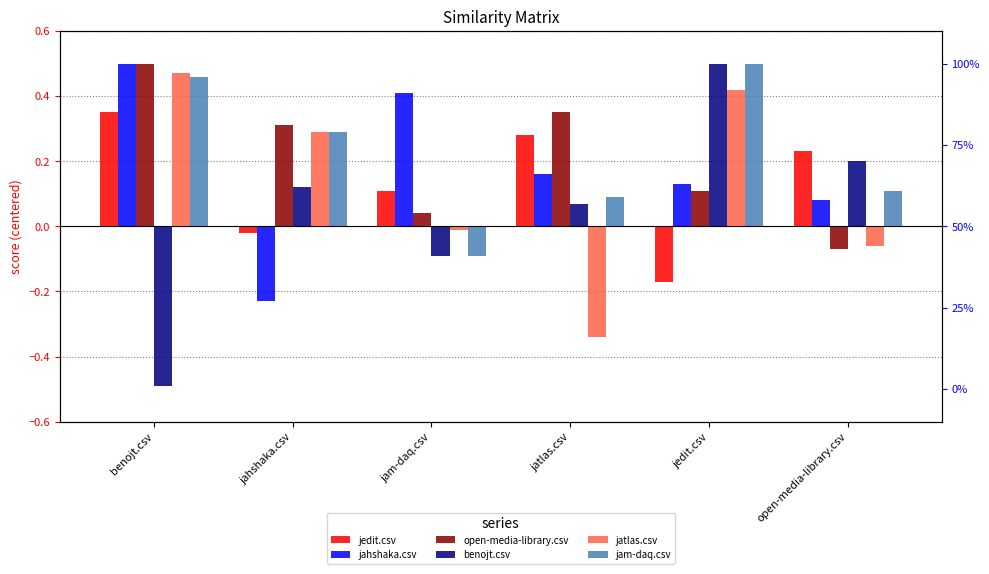

How many values in jahshaka.csv are below zero?

1